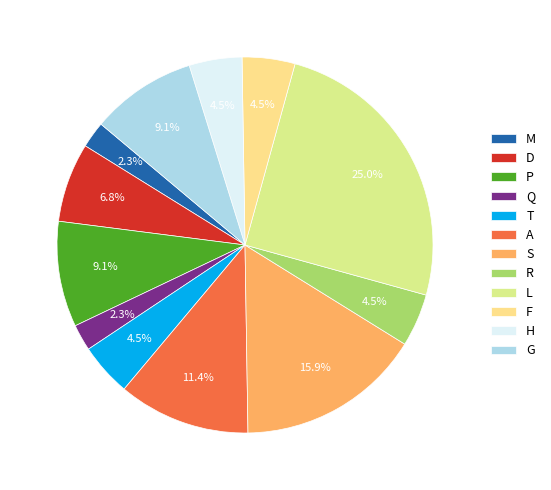

How many slices are in this pie chart?

12